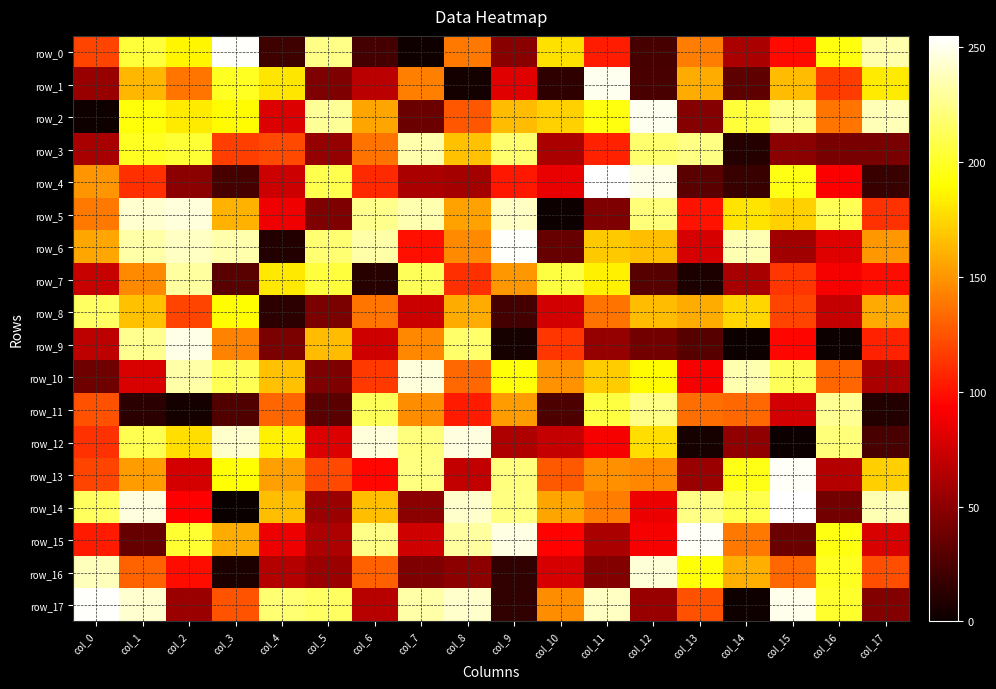

At which category does the chart reach its minimum across all series?

col_3